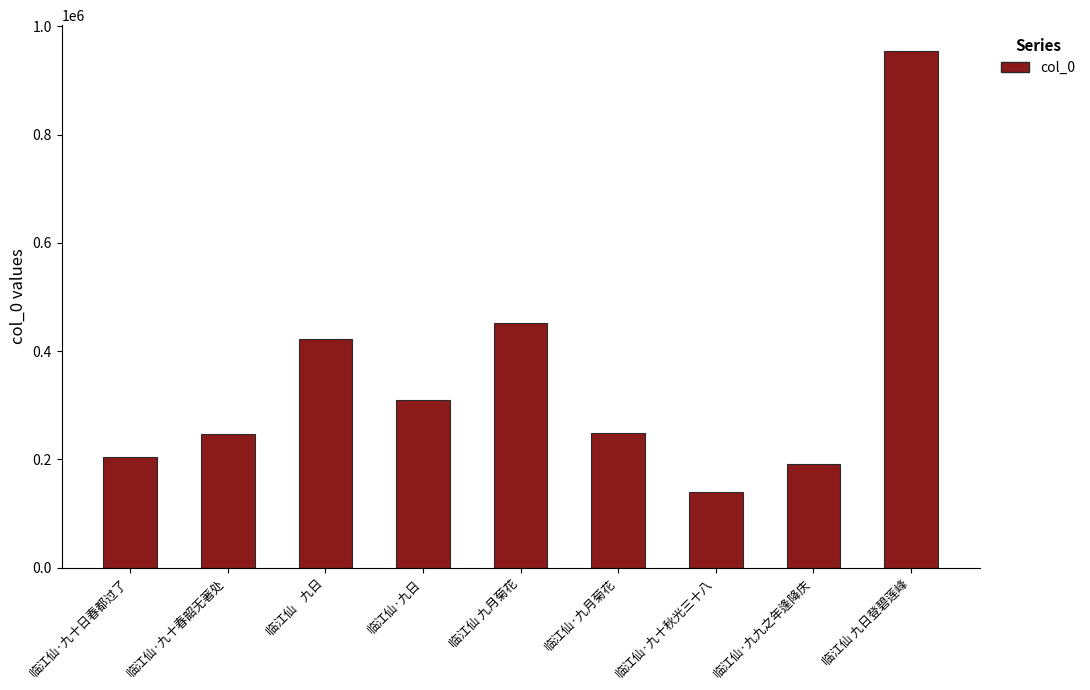

What position from the right is 临江仙 九月菊花?

5